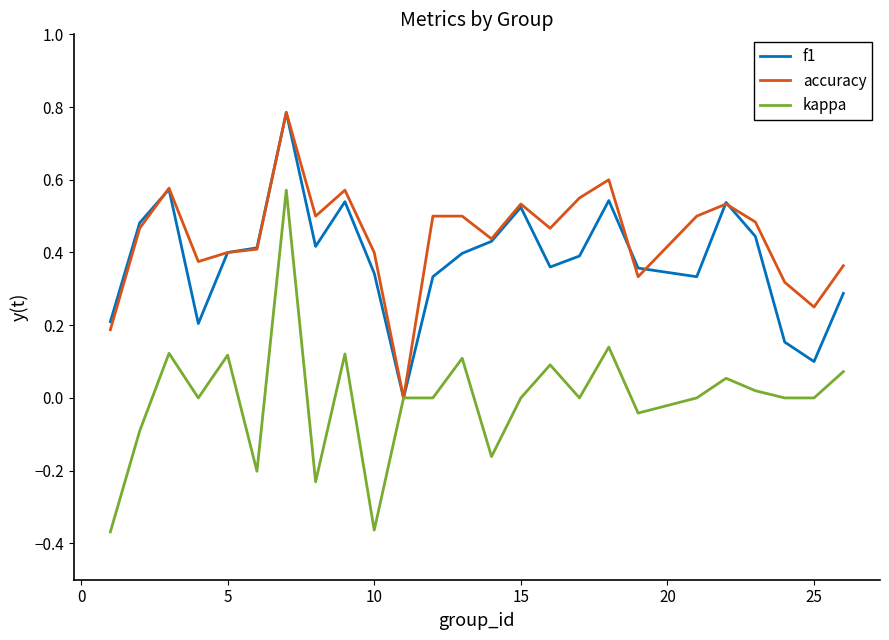

Which series has the largest range (max minus min)?

kappa